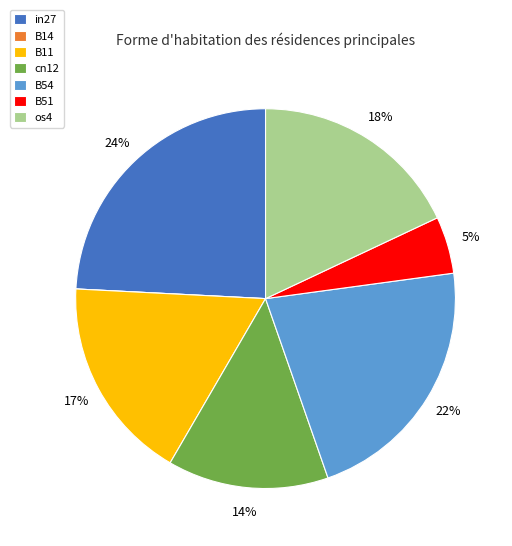

To the nearest percent, what percentage of the pie is B51?

5%